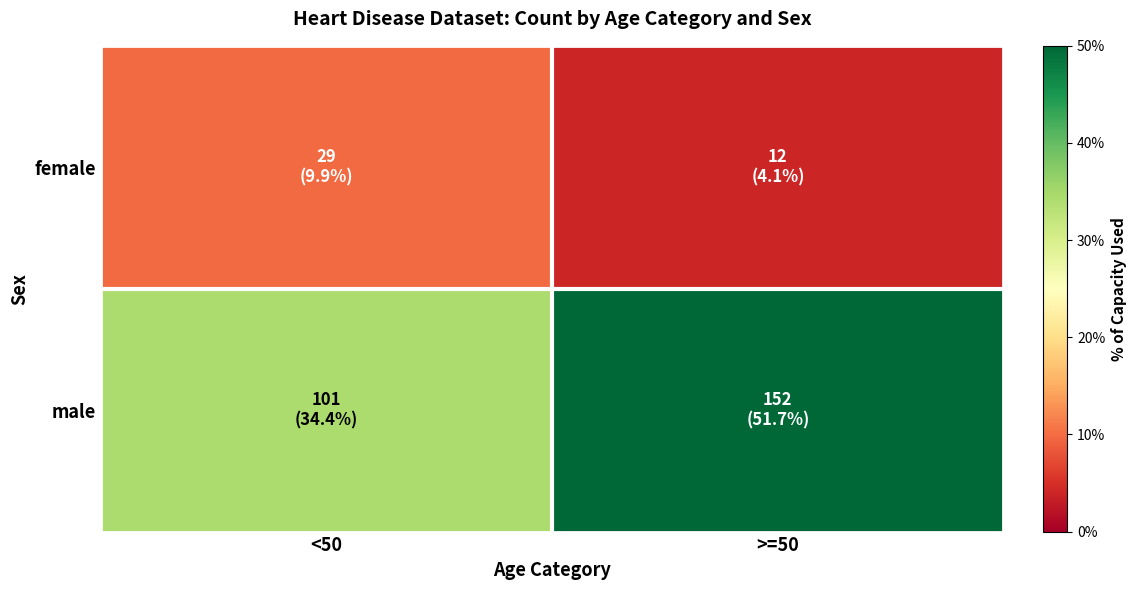

Reading left to right, list all the values displayed in this chart.

female: <50=9.9	>=50=4.1
male: <50=34.4	>=50=51.7